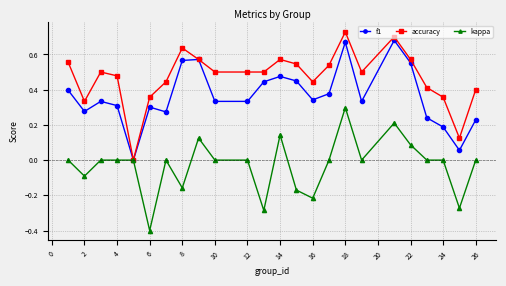

How many values in f1 are above zero?

23